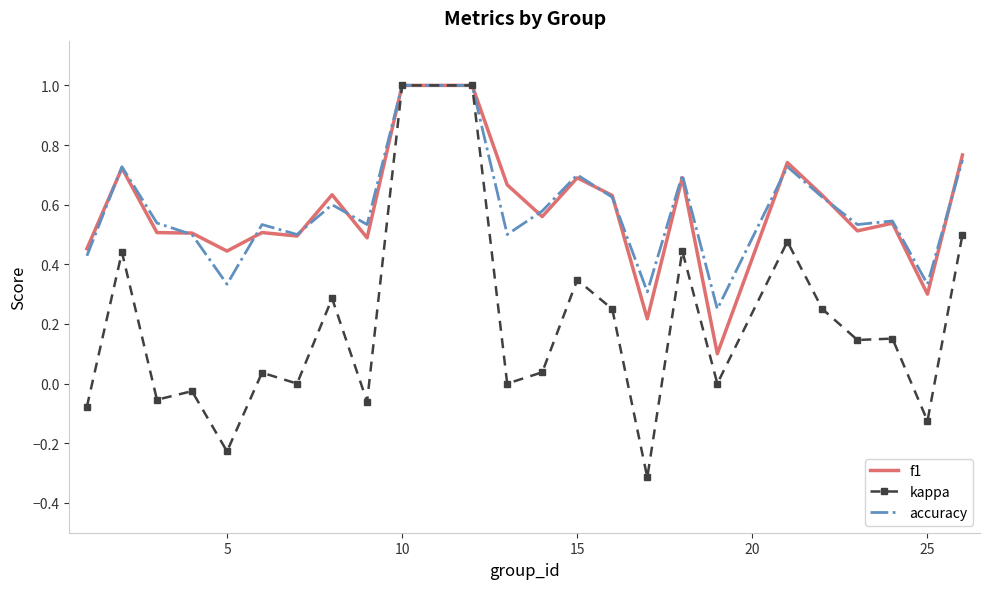

What is the difference between the second highest and second lowest values in the kappa series?

1.2